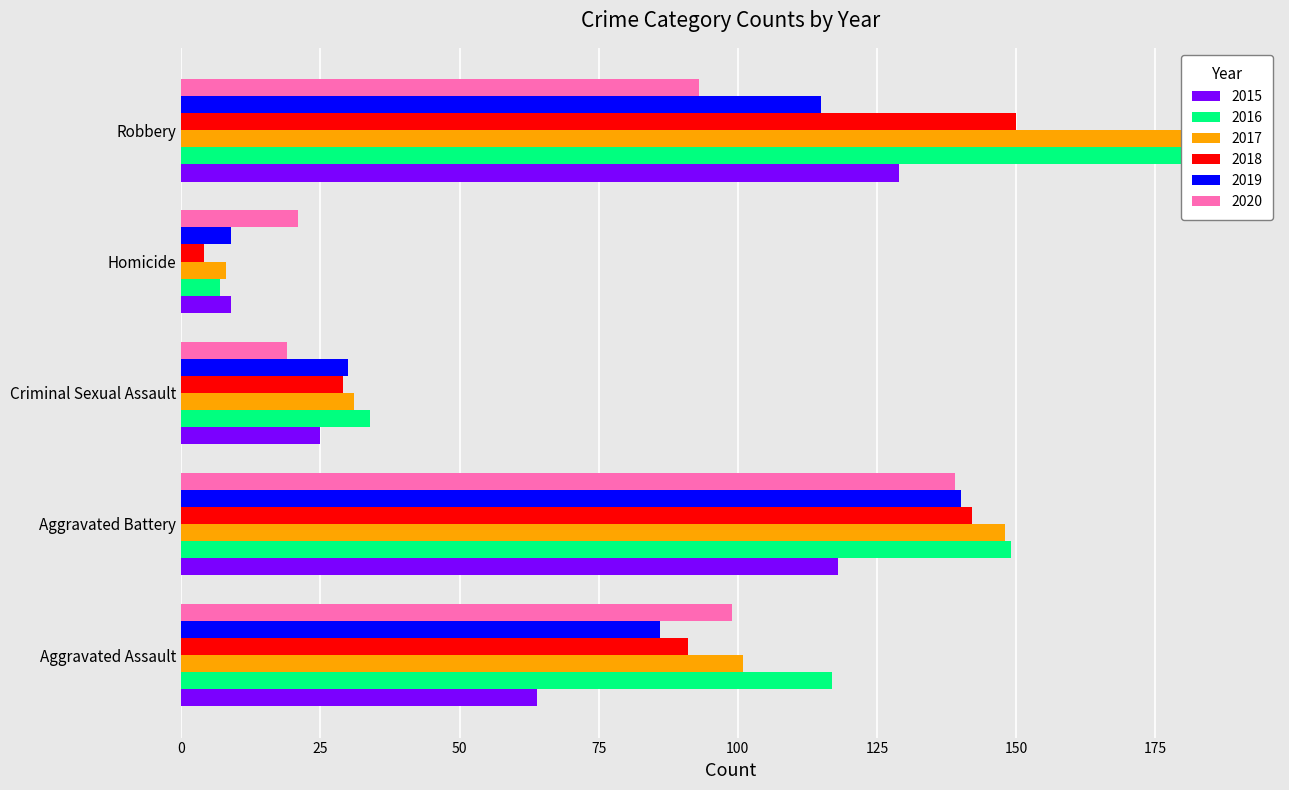

What position from the left is Criminal Sexual Assault?

3